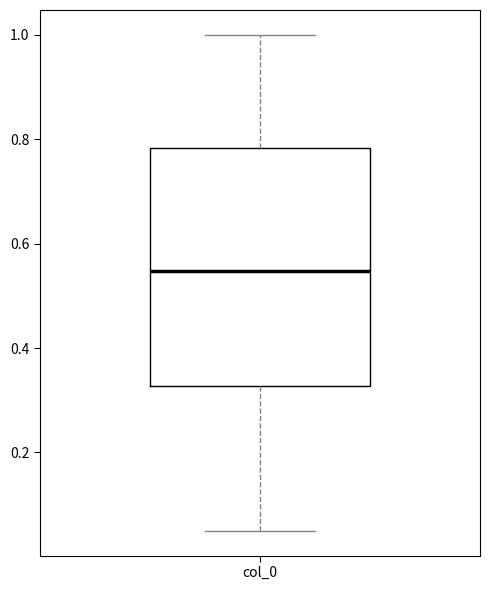

Where does the median line of the box for col_0 sit on the y-axis? The values are not printed on the chart, so give them approximately, as read against the axis.

0.54